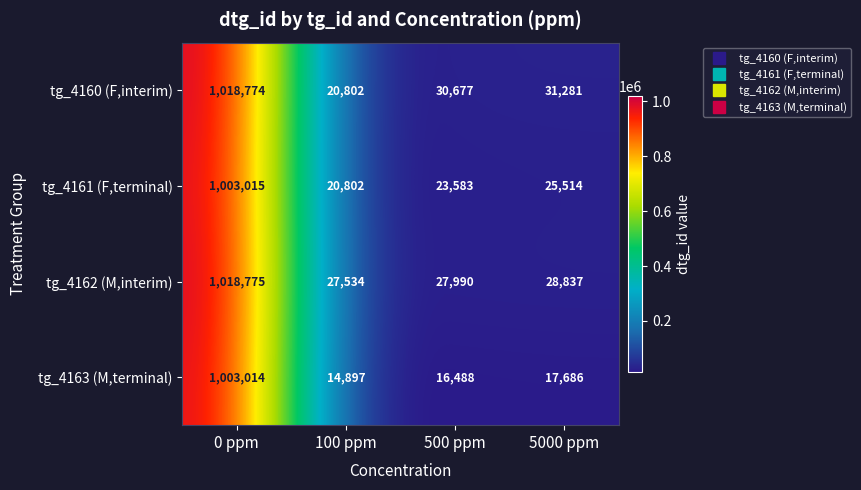

Where does the tg_4163 (M,terminal) series first go above 17686?

0 ppm